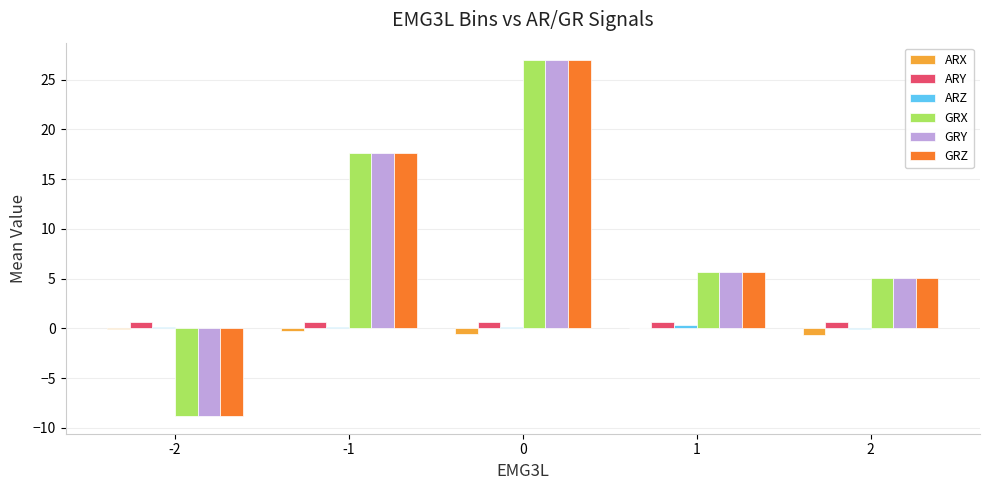

Is it true that GRZ equals 17.6 at -1?

True